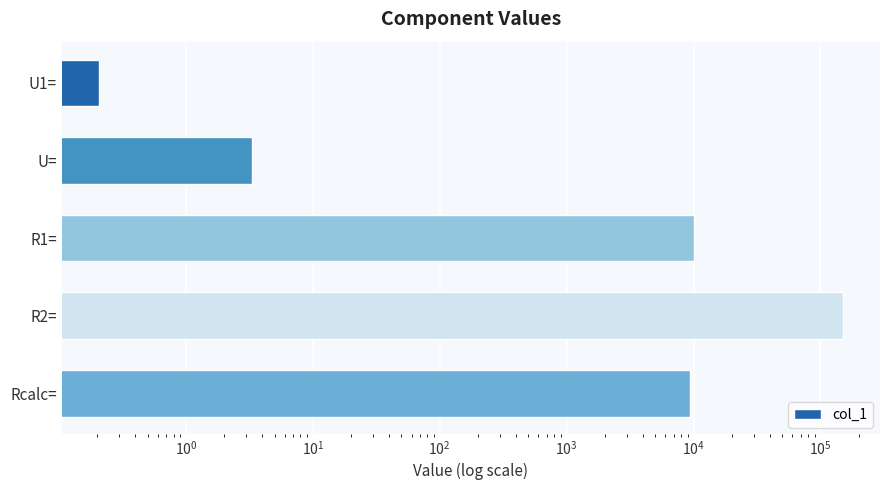

Does the chart contain any negative values?

No